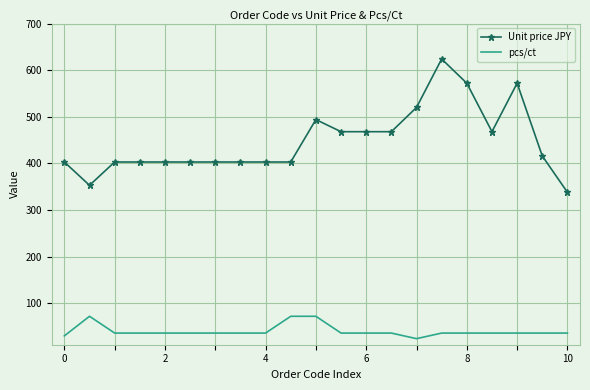

List the series in order of their overall mean, lowest first.

pcs/ct, Unit price JPY